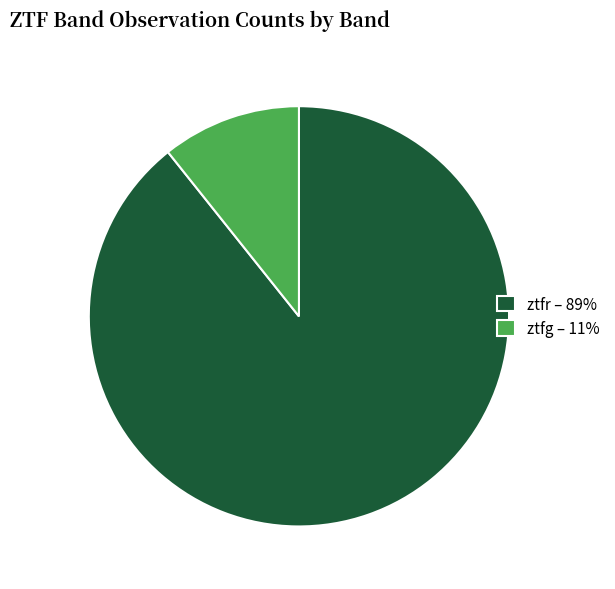

Approximately how many times larger is the value at ztfr – 89% compared to ztfg – 11%?

8.3